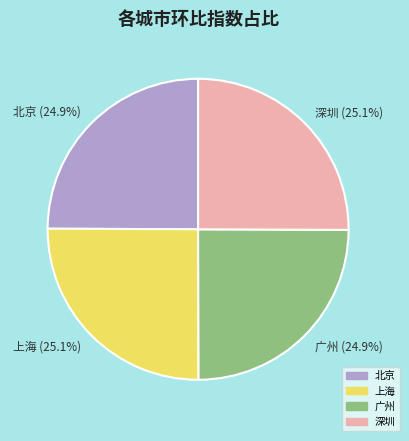

What is the ratio of the value at 广州 to the value at 深圳?

1.0